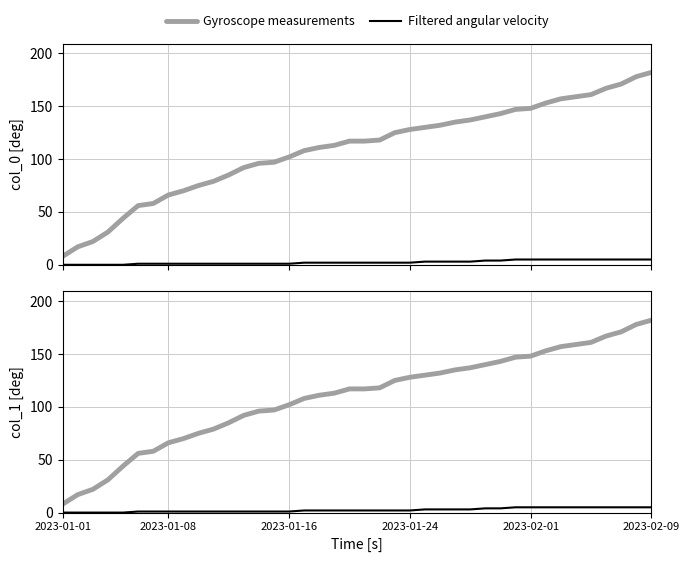

True or false: Gyroscope measurements and Filtered angular velocity cross at least once.

False